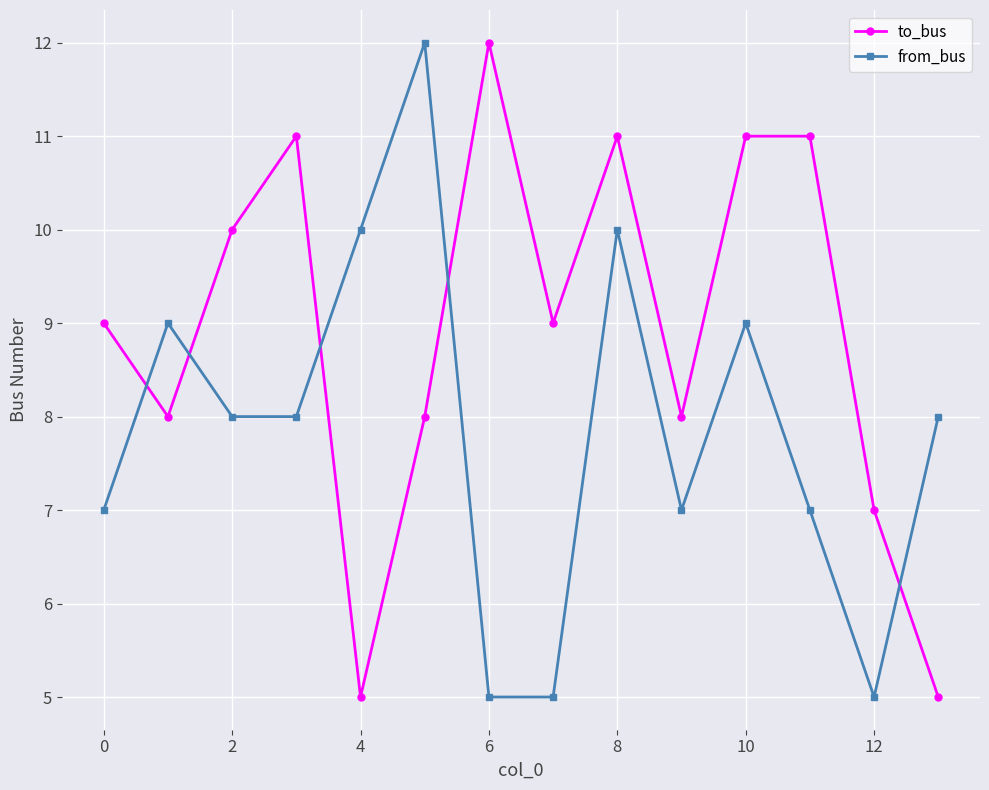

What are all the series names shown in the legend?

to_bus, from_bus